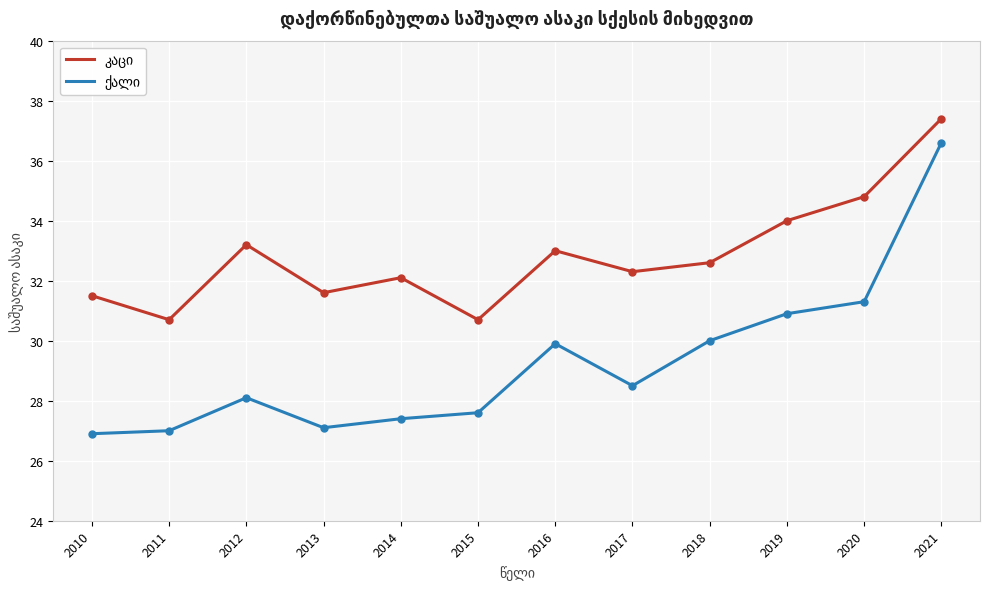

At how many categories does at least one series exceed 29?

12